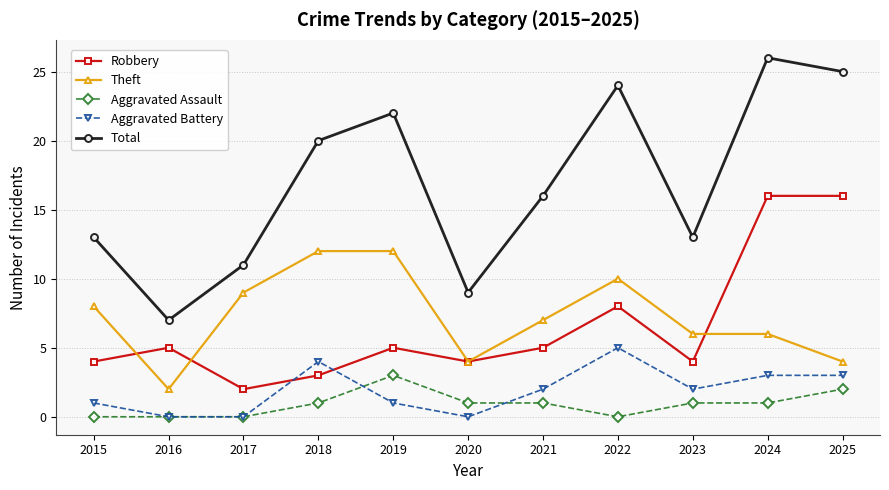

True or false: Total and Theft cross at least once.

False